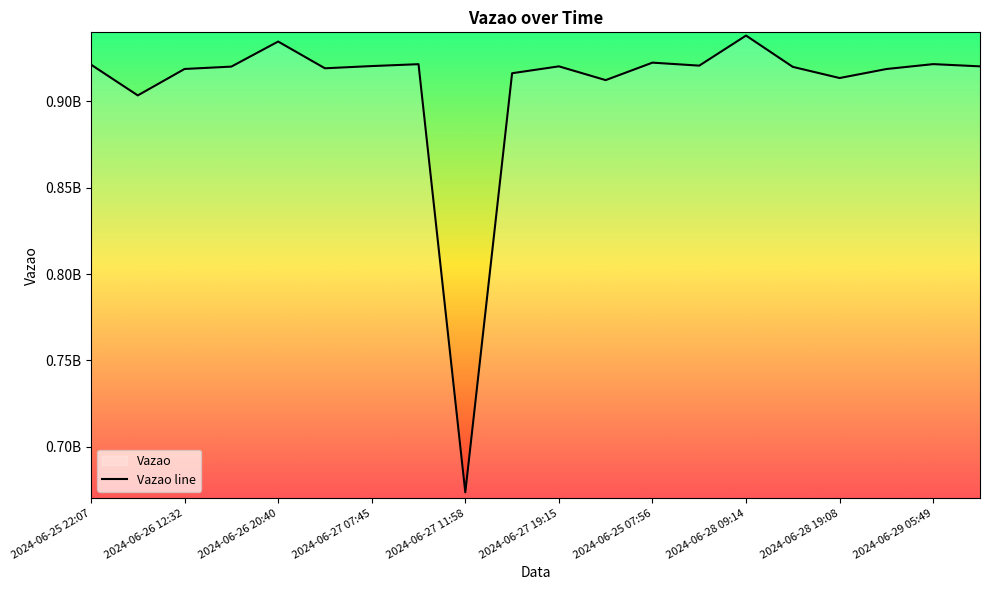

Rank the categories by value from highest to lowest.

2024-06-28 09:14, 2024-06-26 20:40, 2024-06-25 07:56, 2024-06-29 05:49, 2024-06-27 09:13, 2024-06-25 22:07, 2024-06-28 01:48, 2024-06-27 07:45, 2024-06-29 17:48, 2024-06-27 19:15, 2024-06-26 16:31, 2024-06-28 12:37, 2024-06-26 23:48, 2024-06-26 12:32, 2024-06-29 01:59, 2024-06-27 16:30, 2024-06-28 19:08, 2024-06-24 21:18, 2024-06-26 06:22, 2024-06-27 11:58